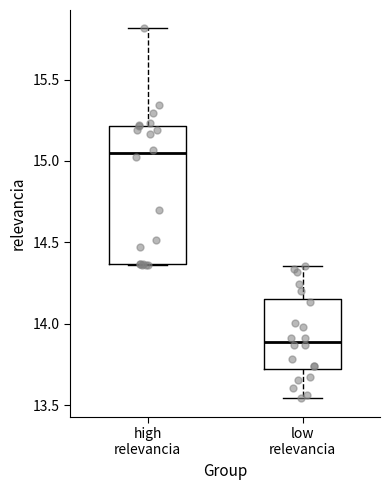

Which box's median line is the highest?

high relevancia